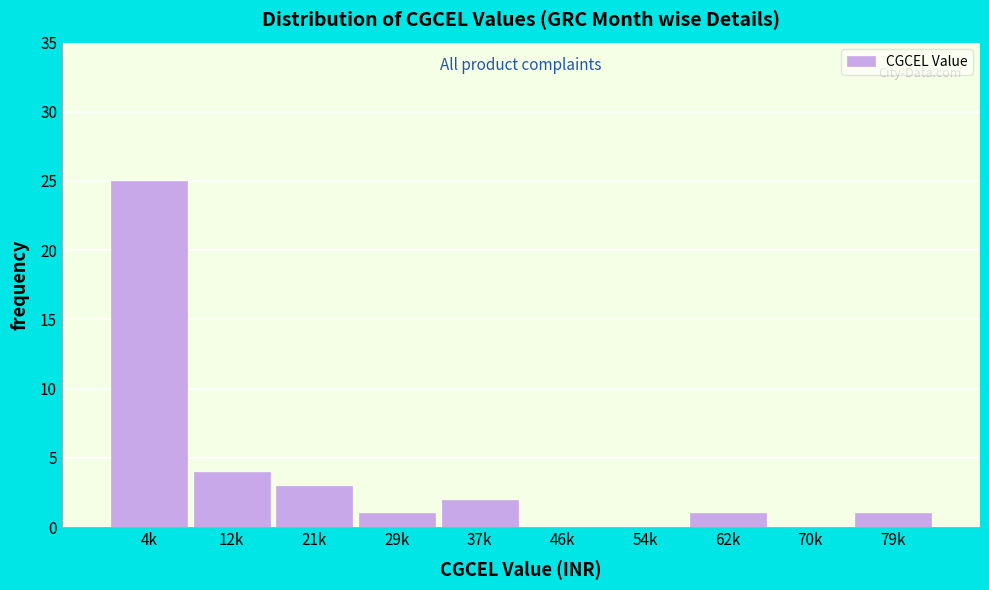

Reading left to right, extract all data points from this chart.

4k=25	12k=4	21k=3	29k=1	37k=2	46k=0	54k=0	62k=1	70k=0	79k=1